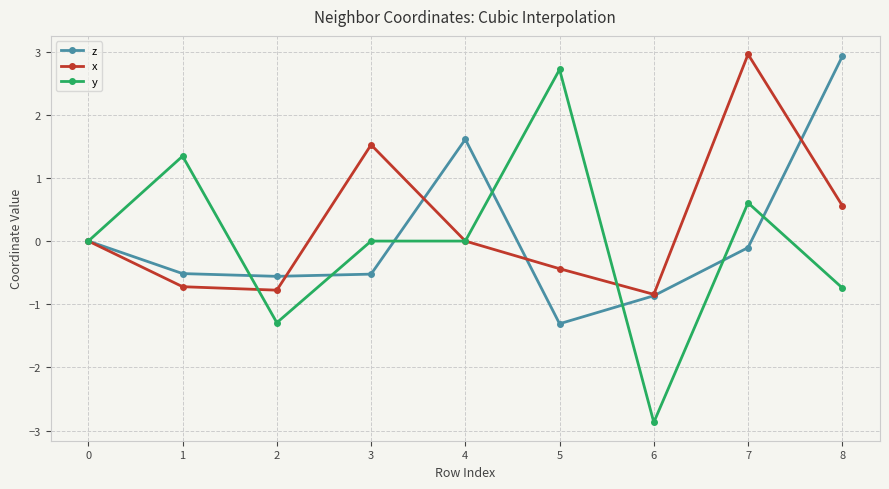

Count the number of data series in this chart.

3